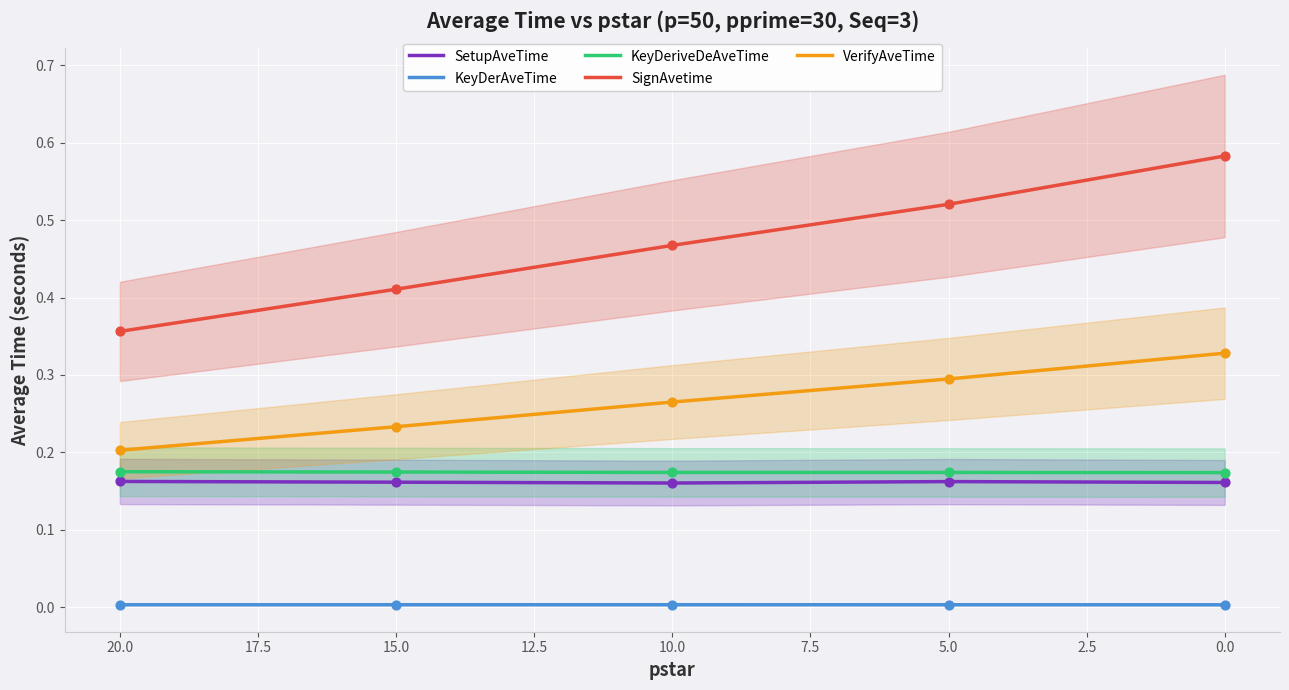

Is the value of VerifyAveTime at 0.0 greater than the value of KeyDerAveTime at 20.0?

Yes